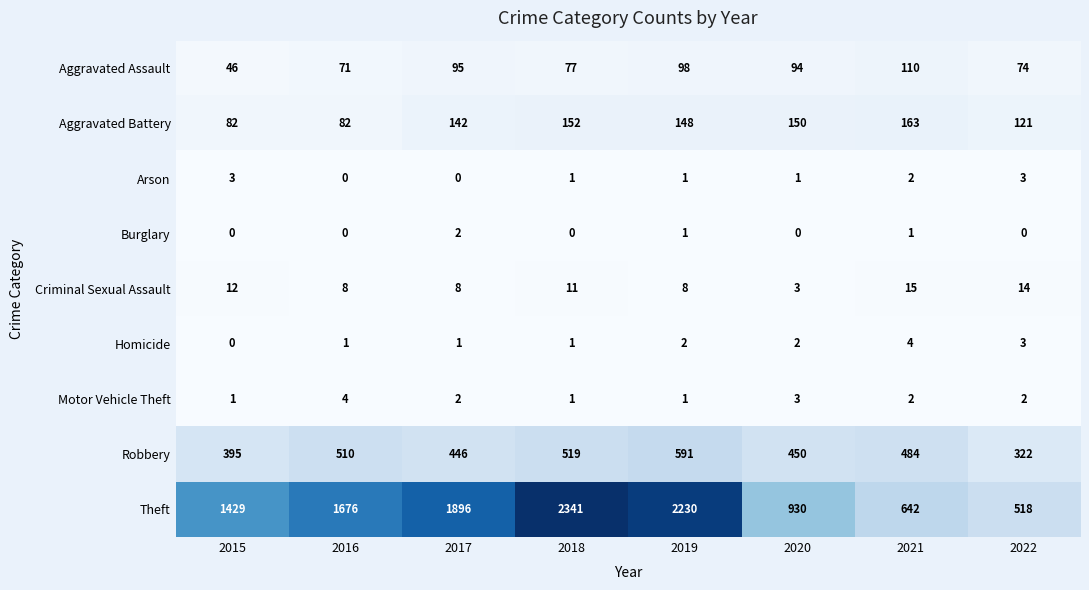

Which category has the highest value in the Motor Vehicle Theft series?

2016